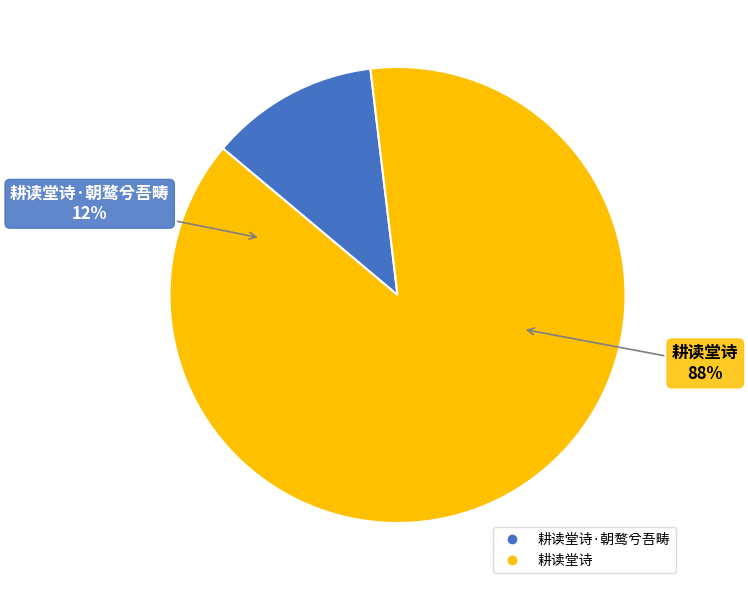

Rank the categories by value from highest to lowest.

耕读堂诗, 耕读堂诗·朝鹜兮吾畴